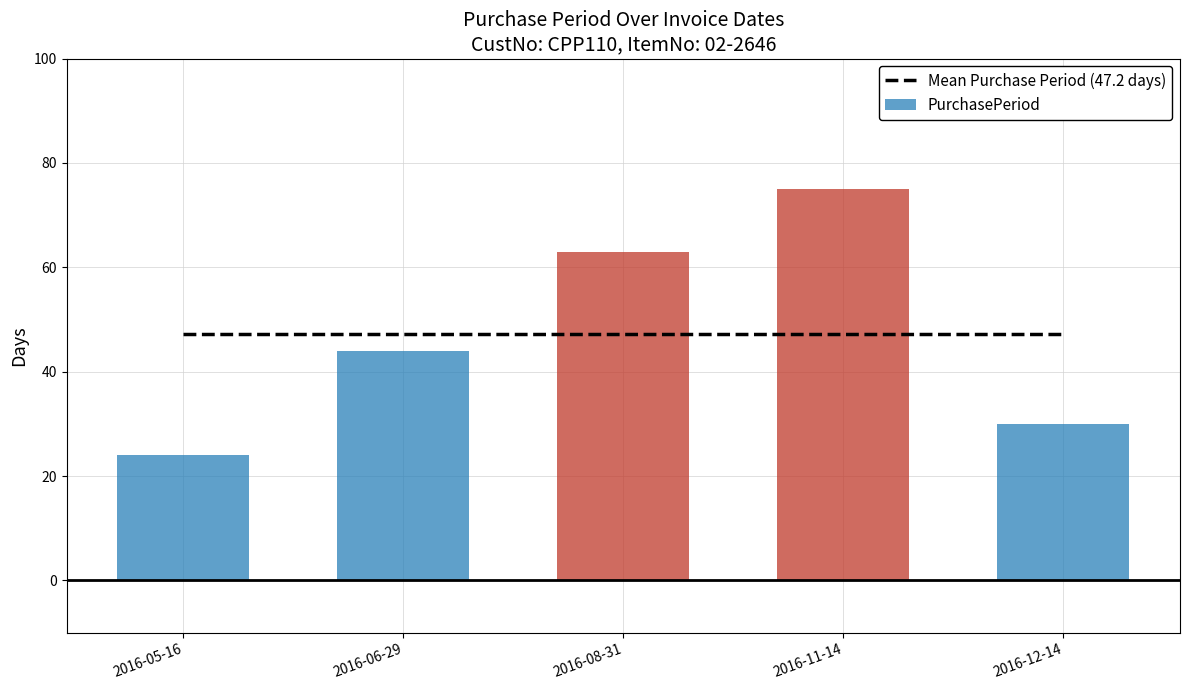

How many bars are there in total?

5